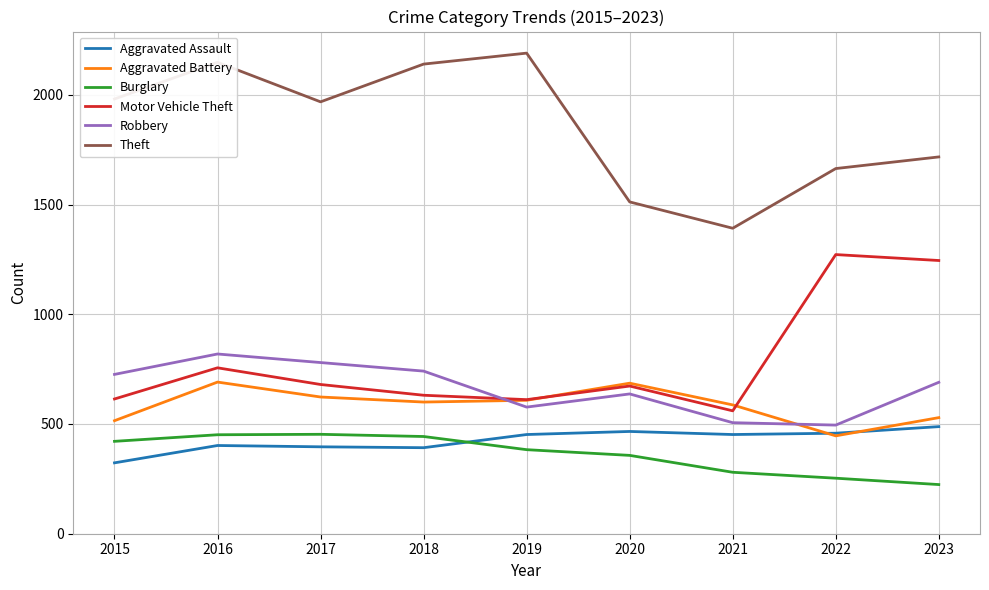

Rank the series by their maximum value, from highest to lowest.

Theft, Motor Vehicle Theft, Robbery, Aggravated Battery, Aggravated Assault, Burglary